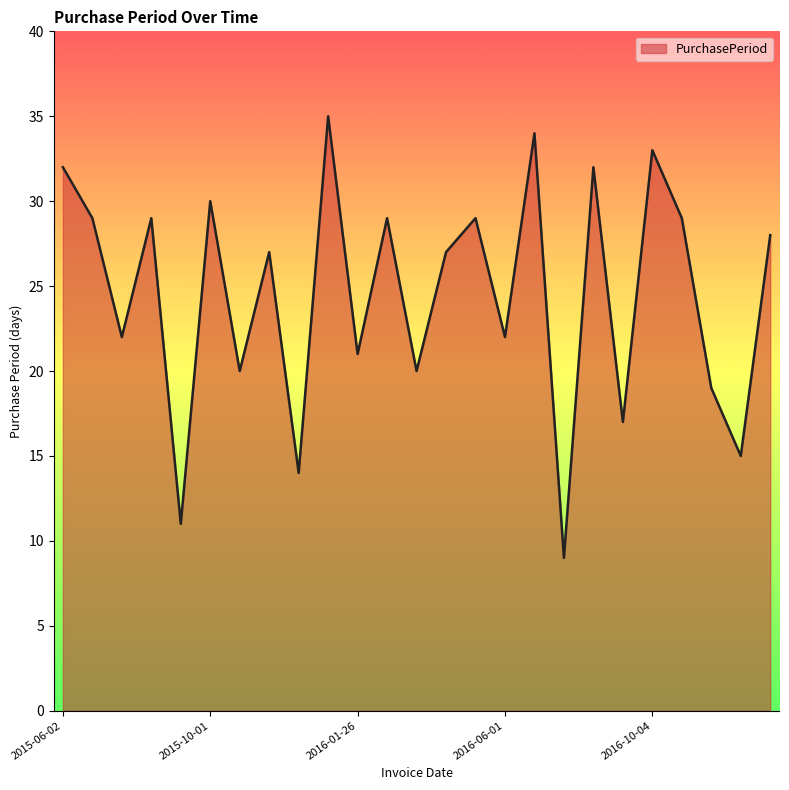

What is the difference between the maximum and minimum values?

26